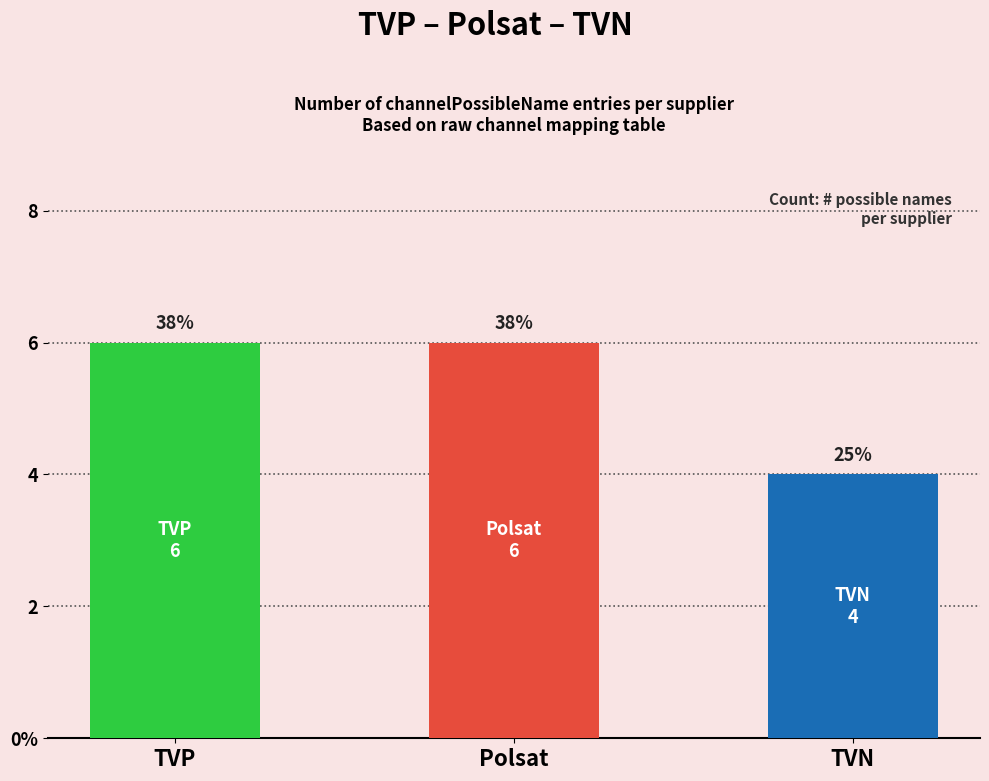

What is the average value?

5